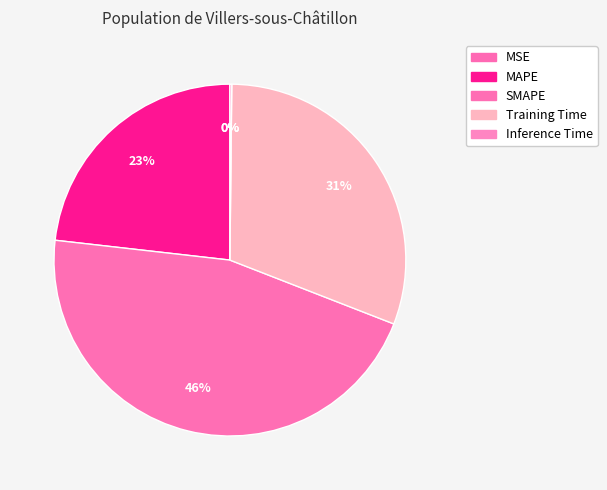

To the nearest percent, what is the difference between the largest and smallest slice percentages?

46%